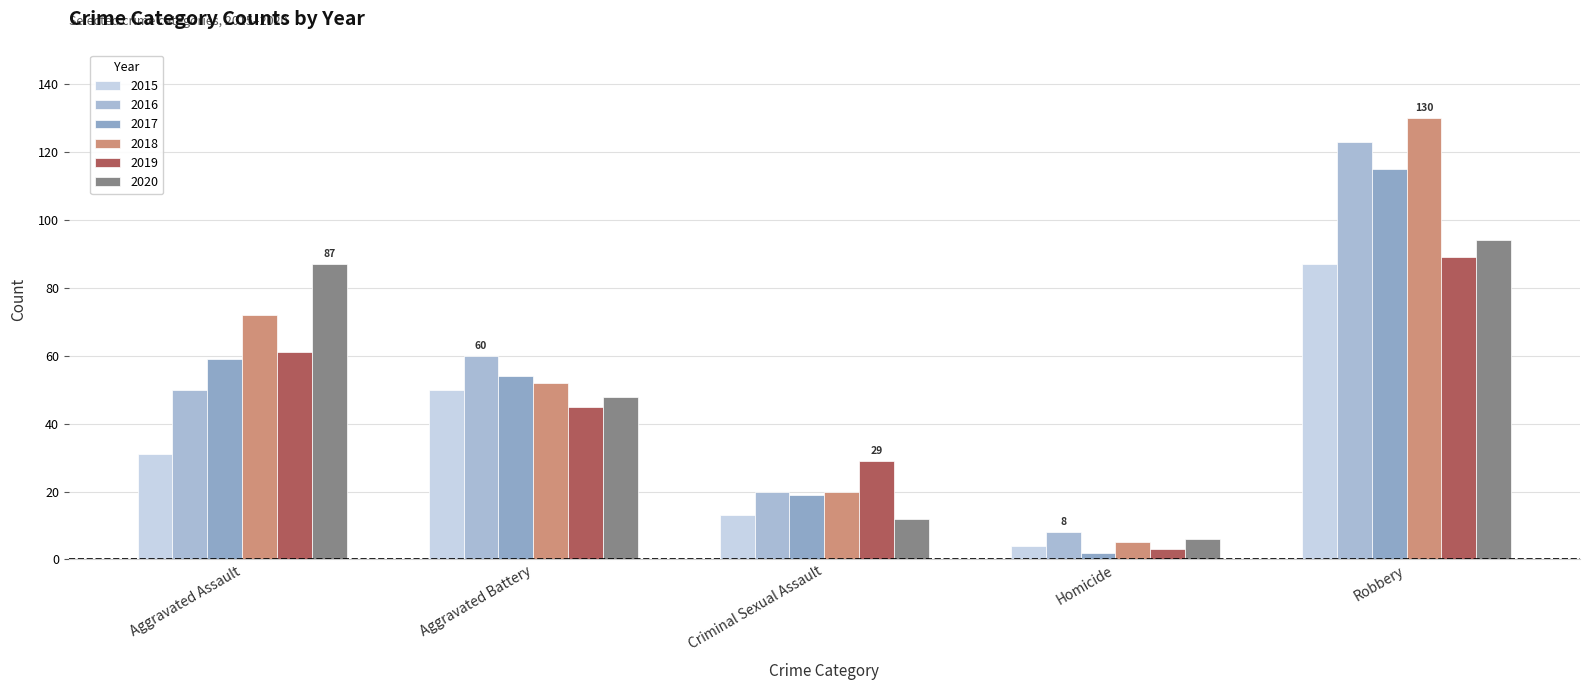

What is the spread (max minus min) of values at Homicide?

6